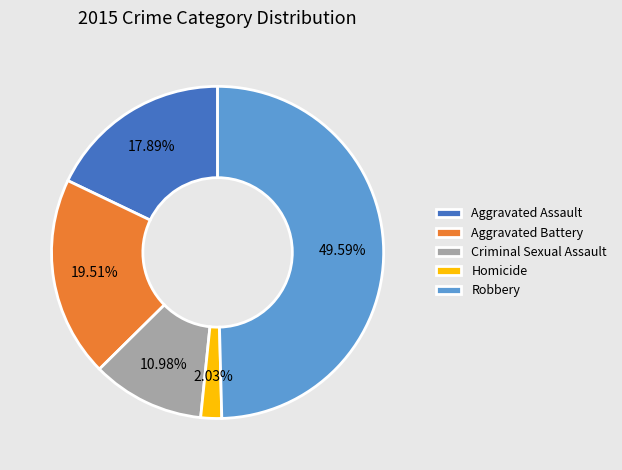

Is the sum of Homicide and Aggravated Assault greater than half?

No